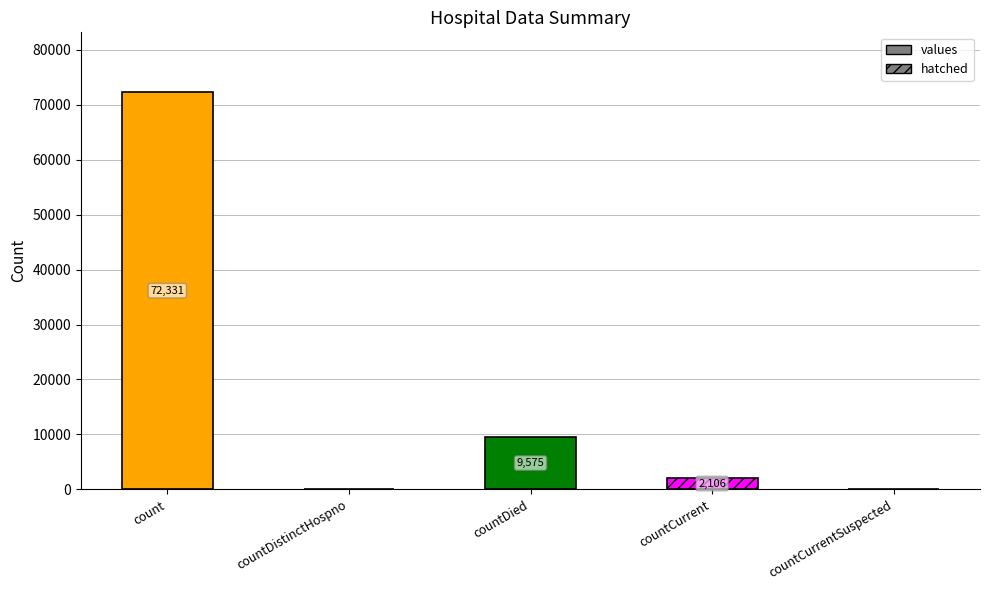

Are the bars grouped side by side (vs. stacked)?

No